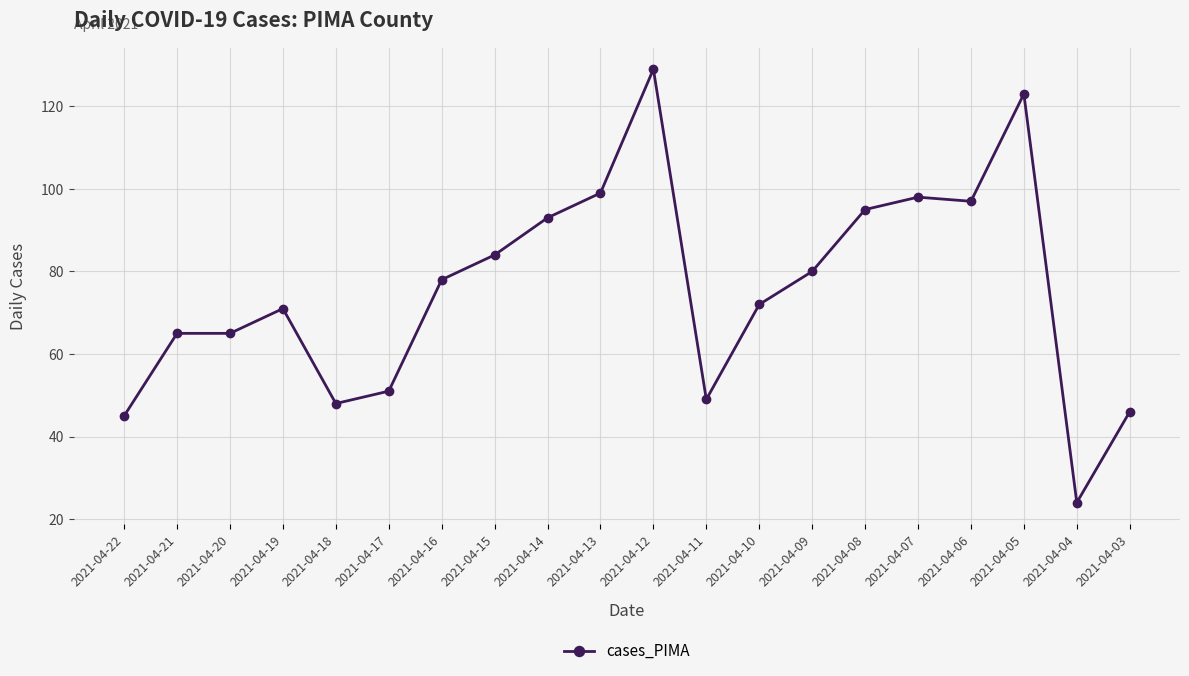

True or false: the data shows 63 at 2021-04-13.

False